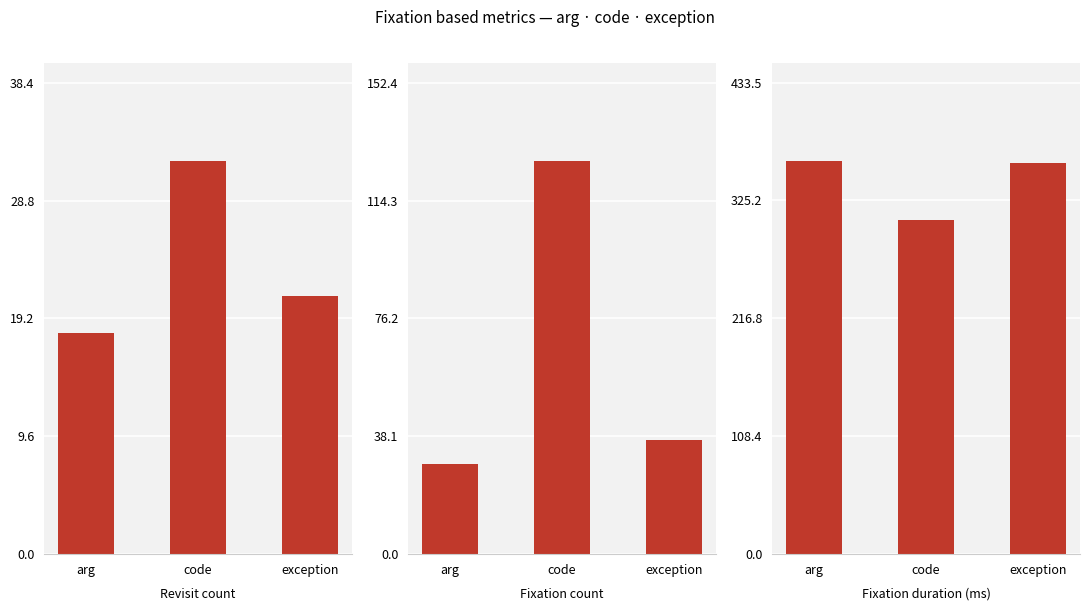

Does the chart contain any negative values?

No